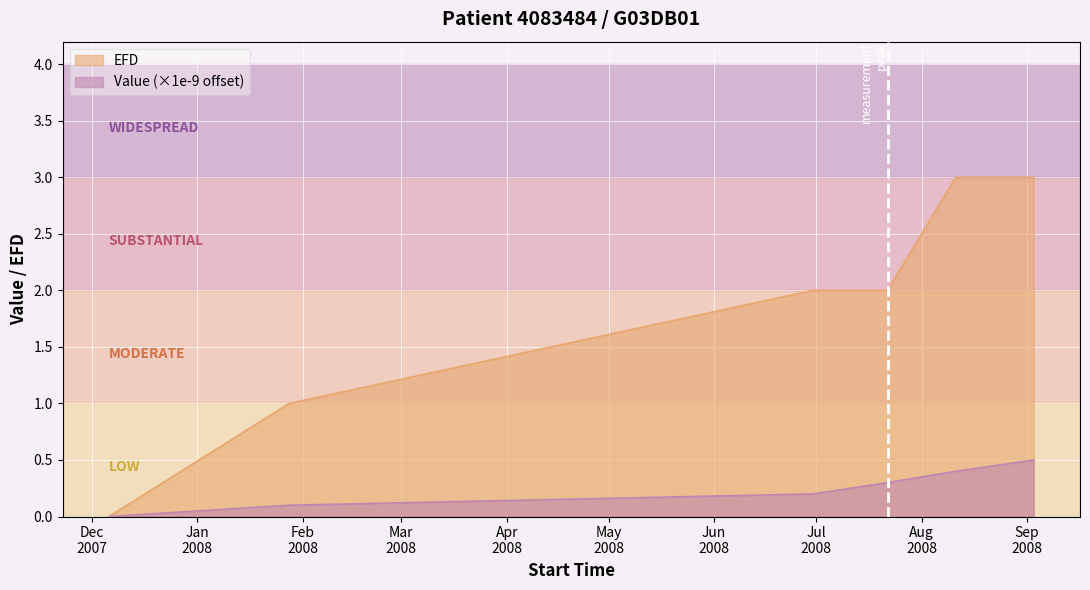

True or false: Value and EFD cross at least once.

False